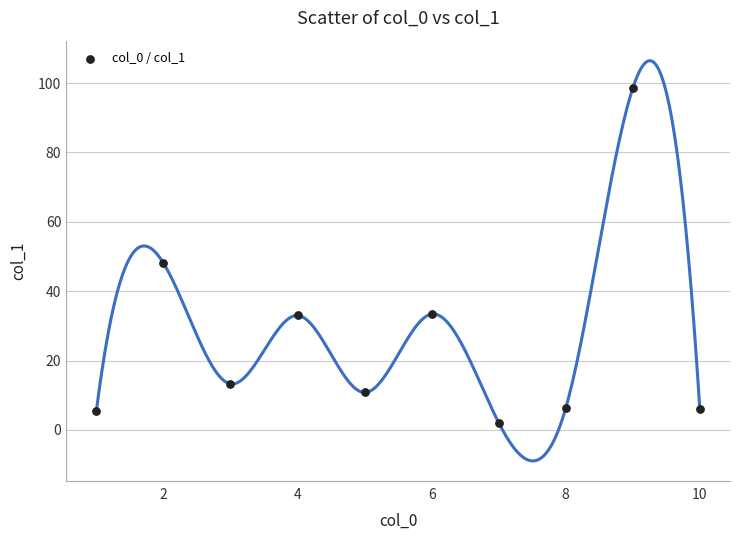

What Y value in the scatter plot is closest to 50?

48.1